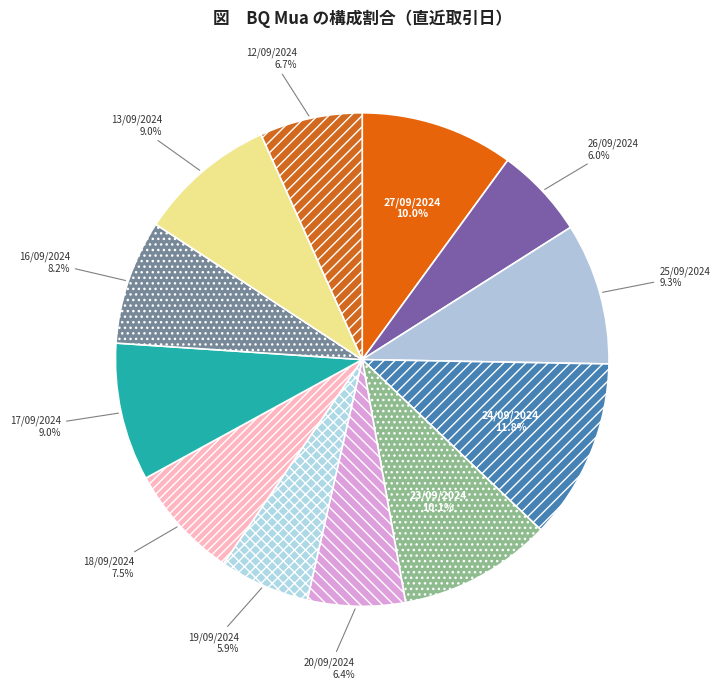

Which slice is the largest?

24/09/2024